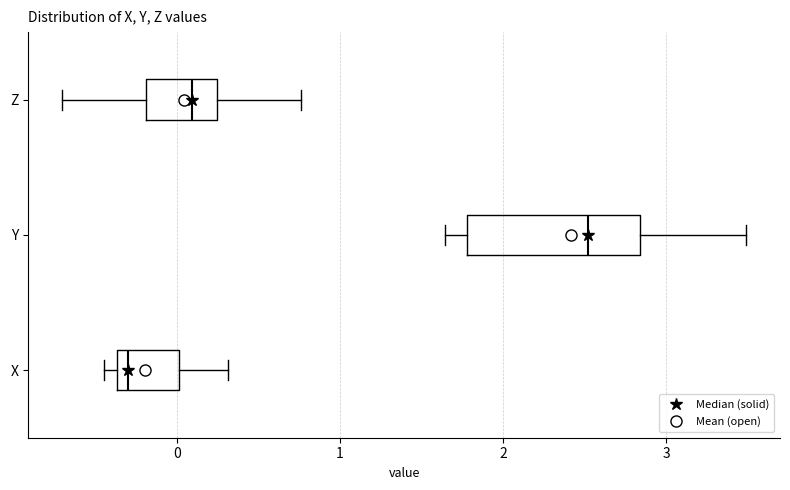

Where is the right edge of the box for X on the x-axis? The values are not printed on the chart, so give them approximately, as read against the axis.

0.0